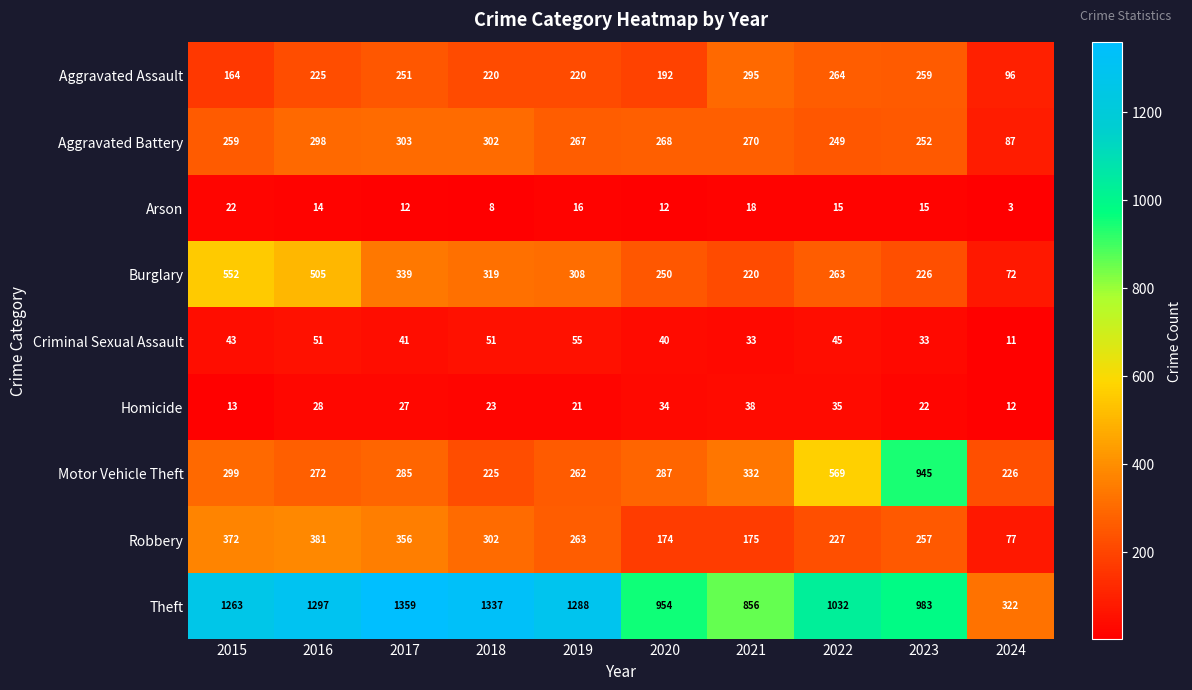

At which category is the sum across all series the highest?

2016